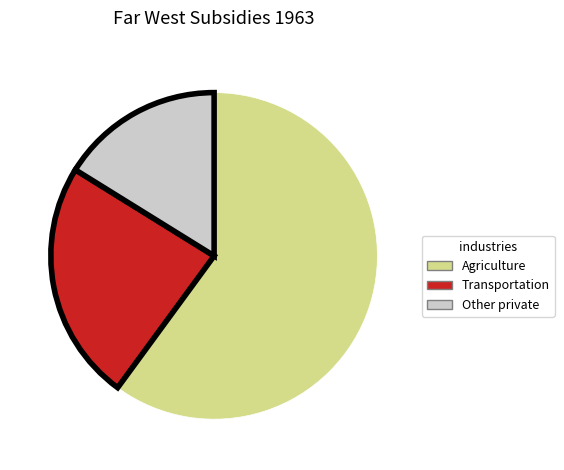

Does any single category account for the majority?

Yes